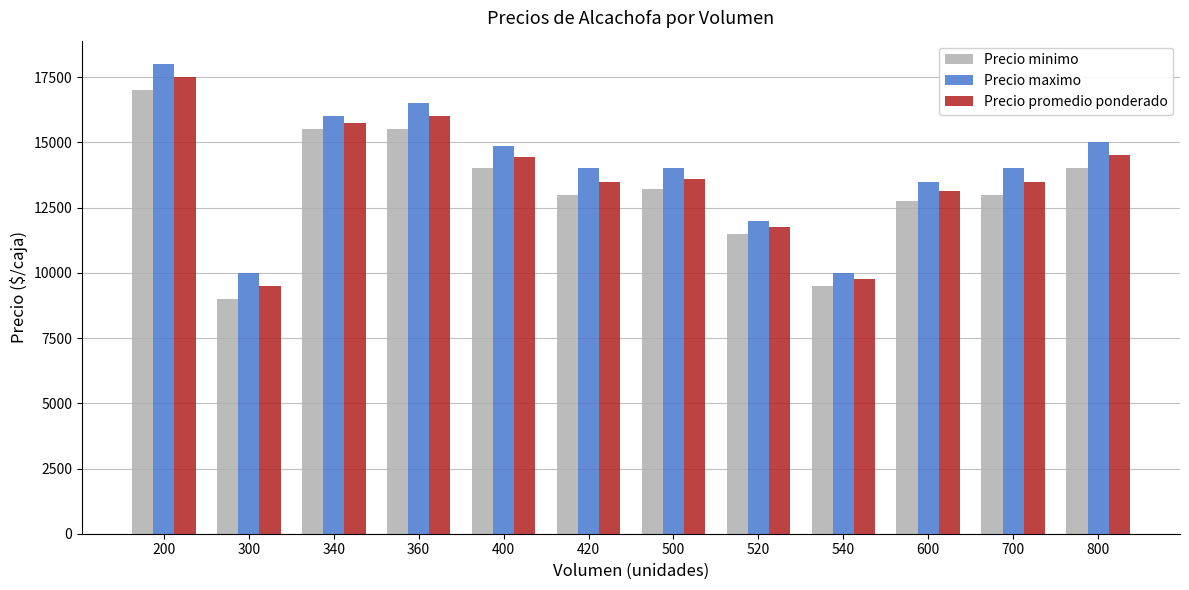

How many groups of bars are there?

12